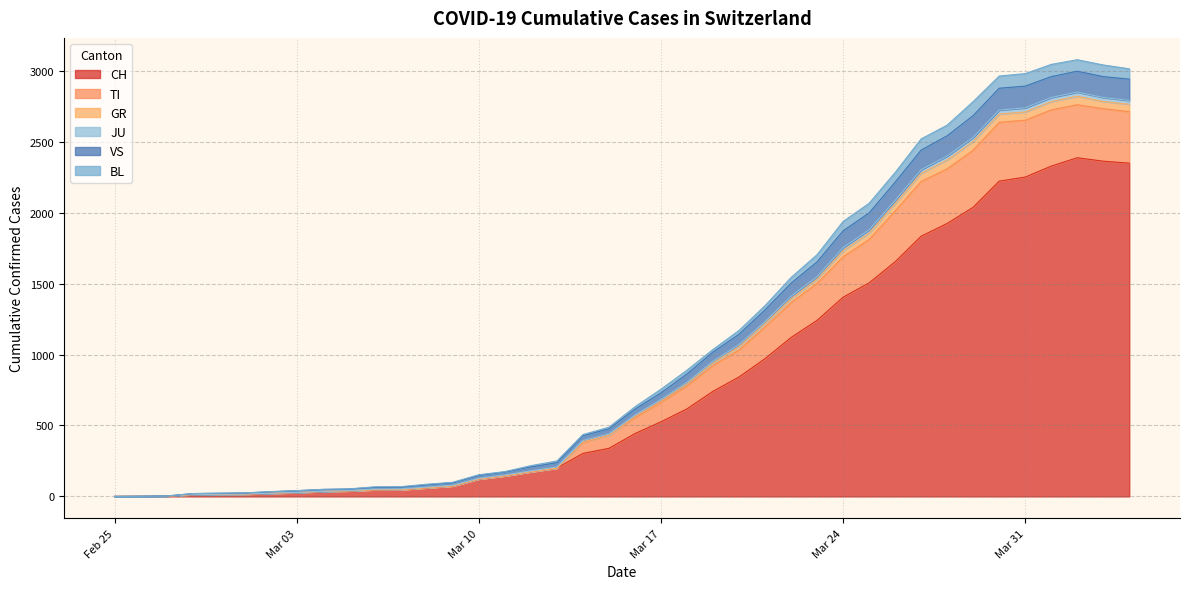

What are all the series names shown in the legend?

CH, TI, GR, JU, VS, BL